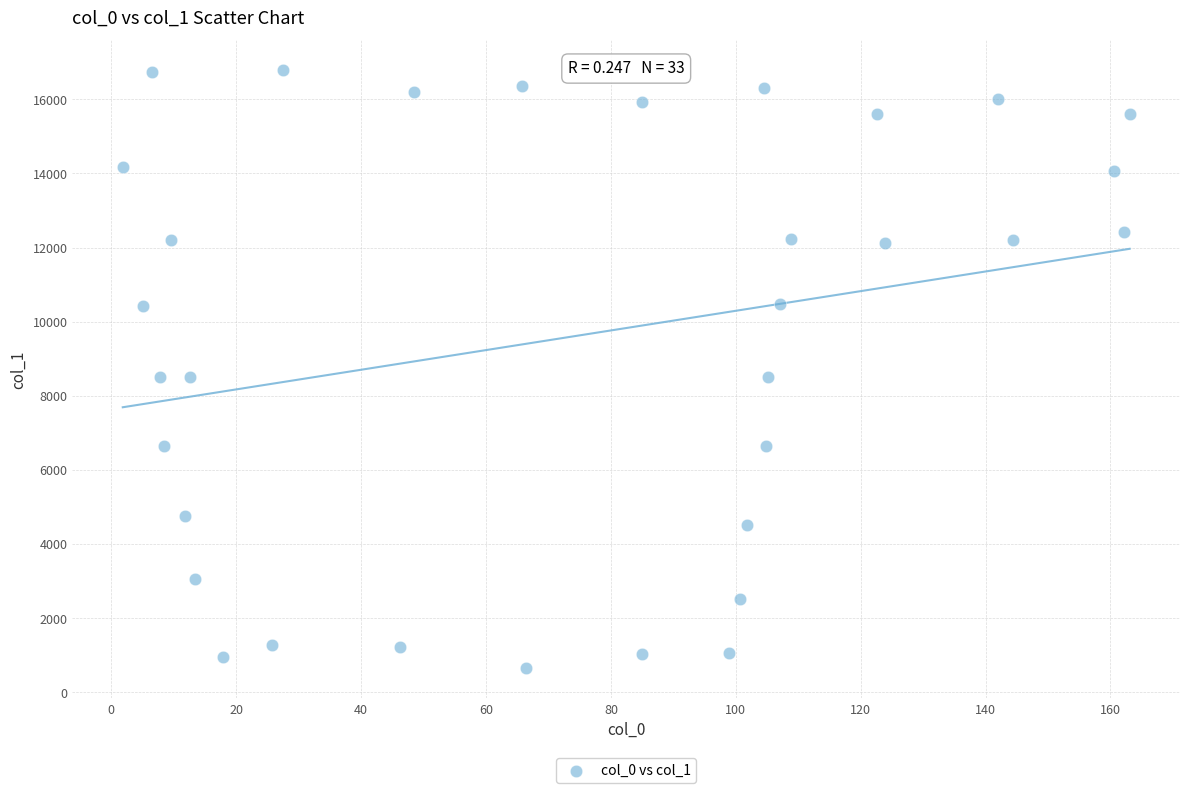

What is the range of Y values (max minus min)?

16137.3